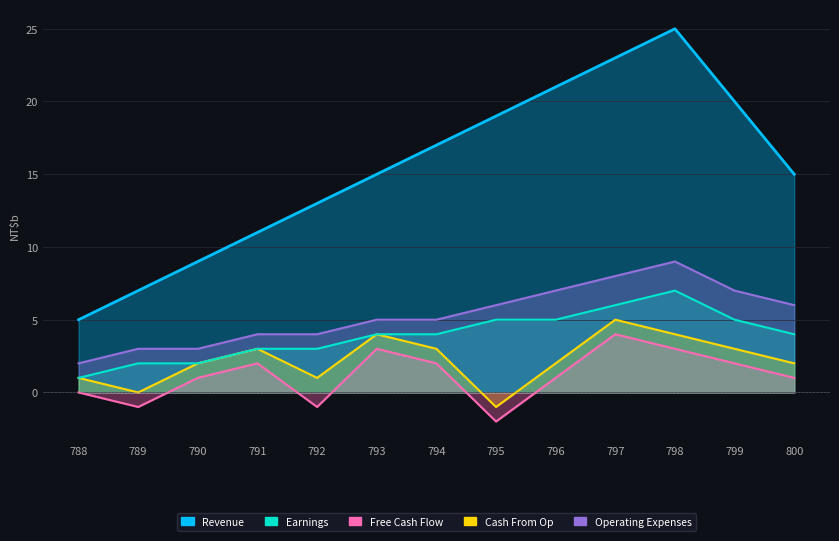

What is the average value of the Earnings series?

4